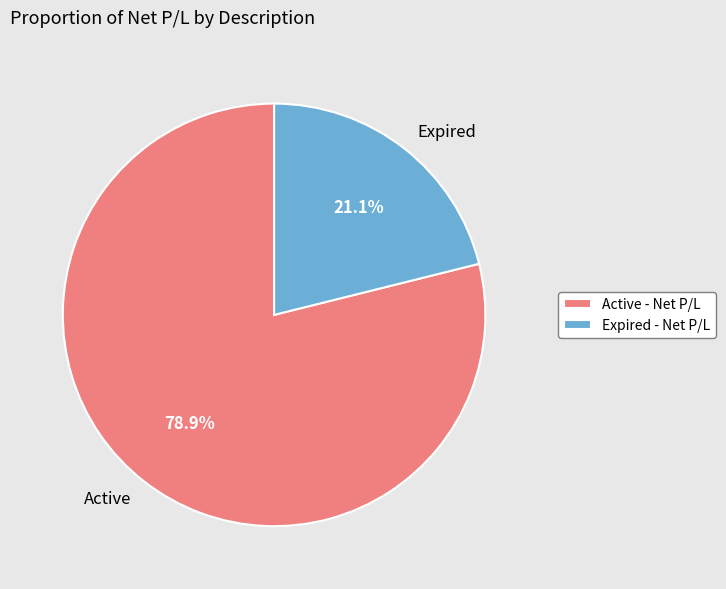

Is there a majority slice in this chart?

Yes